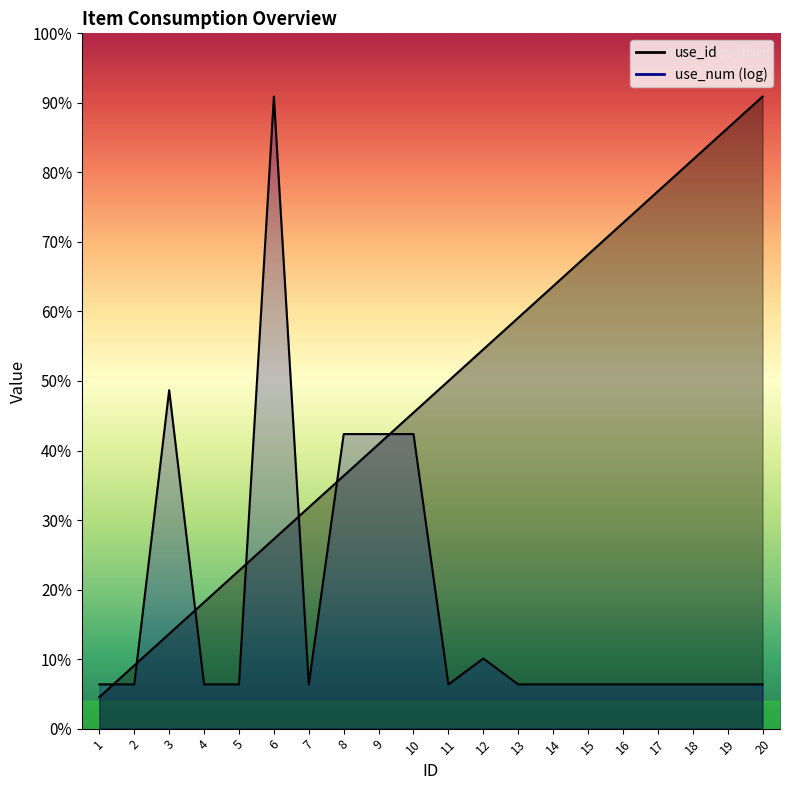

What is the change in value from 15 to 17?

+1.0